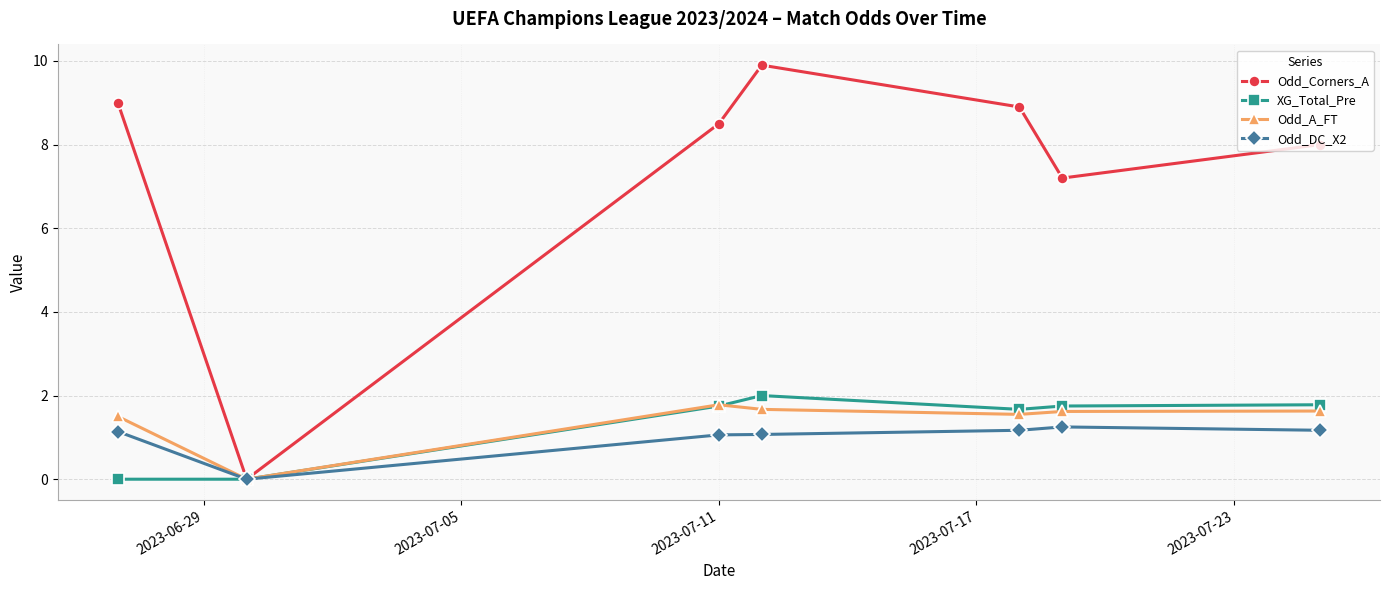

Which series has the largest range (max minus min)?

Odd_Corners_A